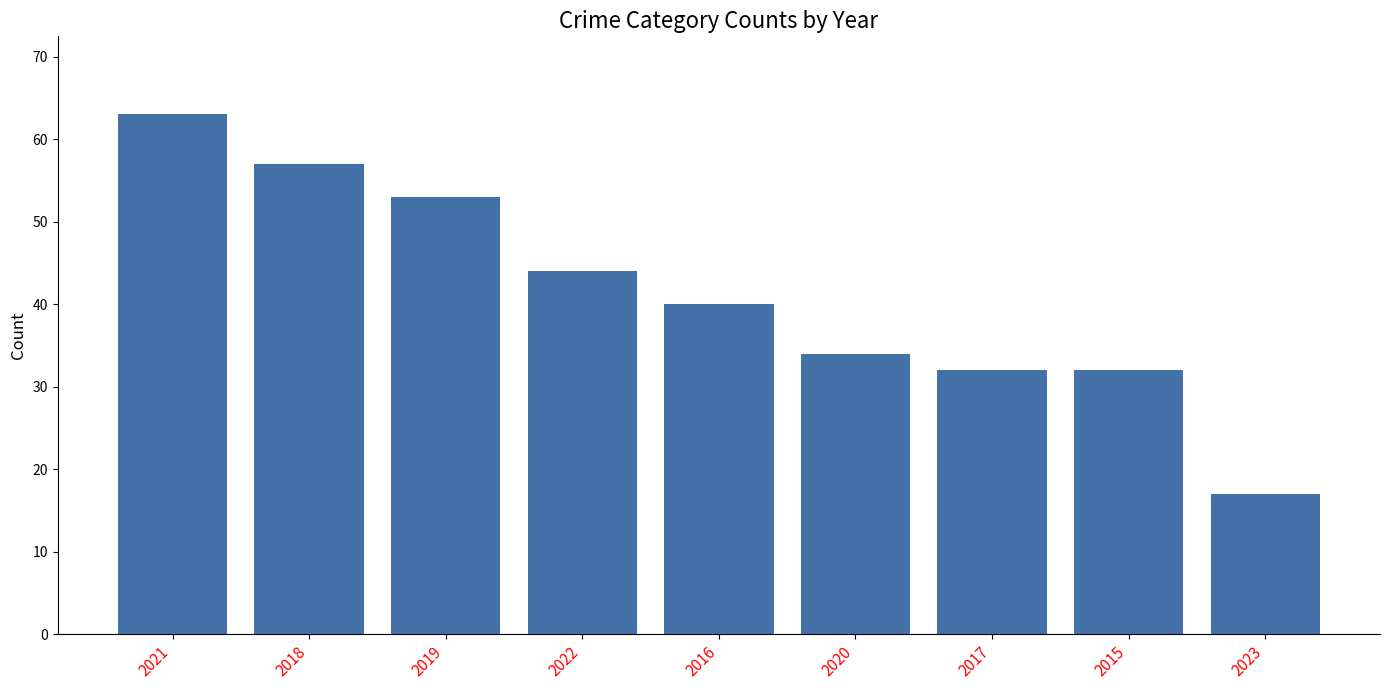

Between 2017 and 2021, which is larger?

2021